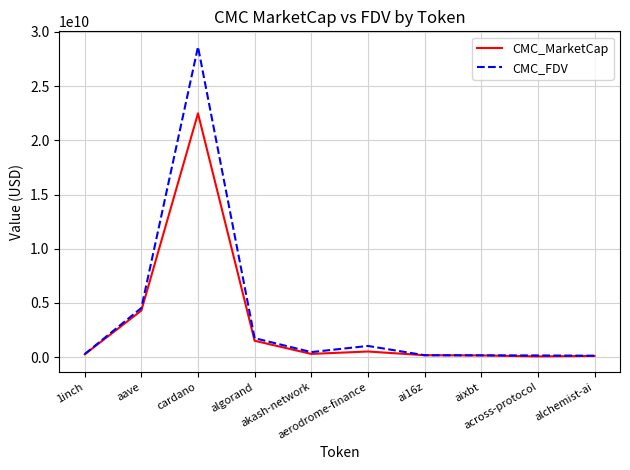

What is the difference between the maximum and minimum values in the CMC_FDV series?

28494353769.9